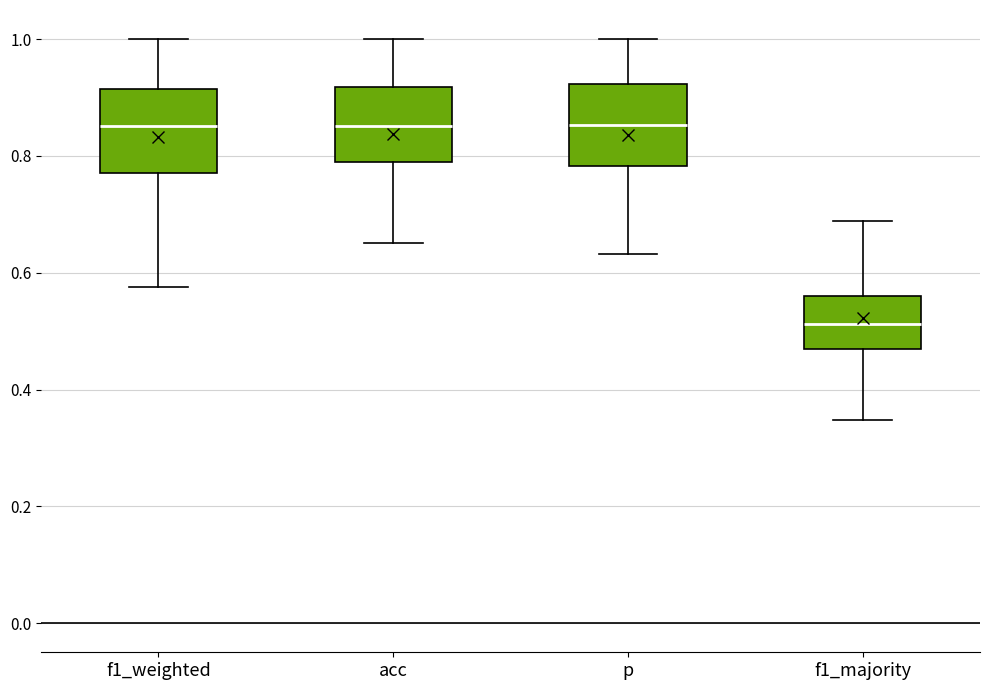

Reading left to right, transcribe this box plot: for each box, give where its median line is, the range the box spans, and where its two whiskers end, as read against the y-axis. The values are not printed on the chart, so give them approximately, as read against the axis.

f1_weighted: median 0.86, box 0.78 to 0.92, whiskers 0.58 to 1.00
acc: median 0.86, box 0.78 to 0.92, whiskers 0.66 to 1.00
p: median 0.86, box 0.78 to 0.92, whiskers 0.64 to 1.00
f1_majority: median 0.52, box 0.46 to 0.56, whiskers 0.34 to 0.68